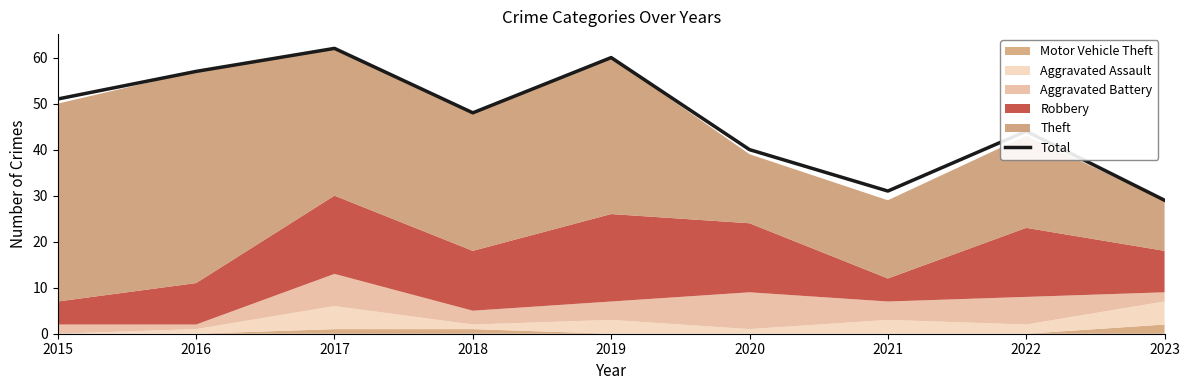

What is the maximum value shown in the chart?

62